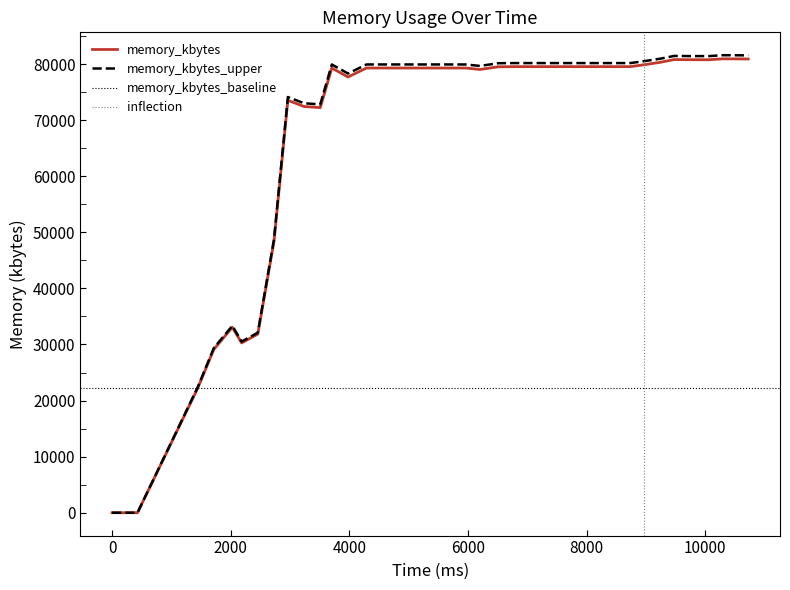

What is the highest value of the memory_kbytes_upper series?

81583.5